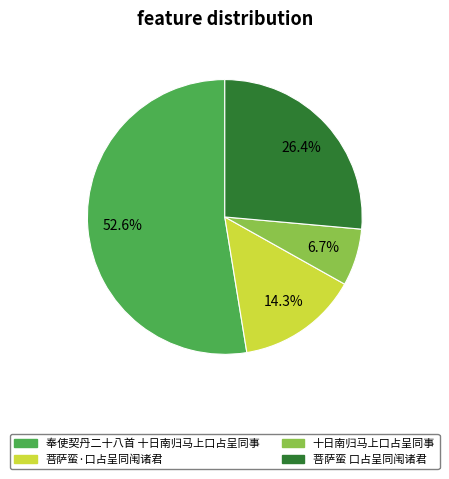

Combined, what portion of the pie is 菩萨蛮 口占呈同闱诸君 and 奉使契丹二十八首 十日南归马上口占呈同事?

79.0%